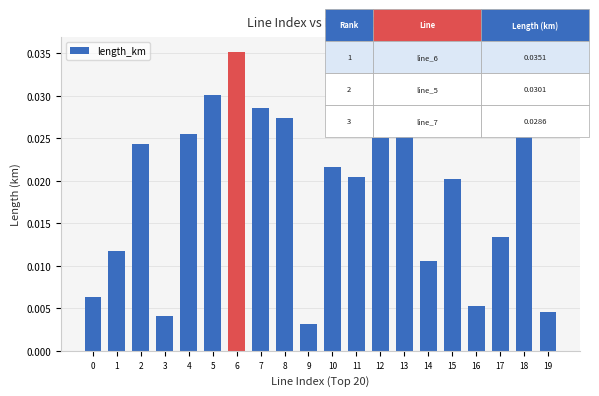

Which category has the highest value across all series?

6